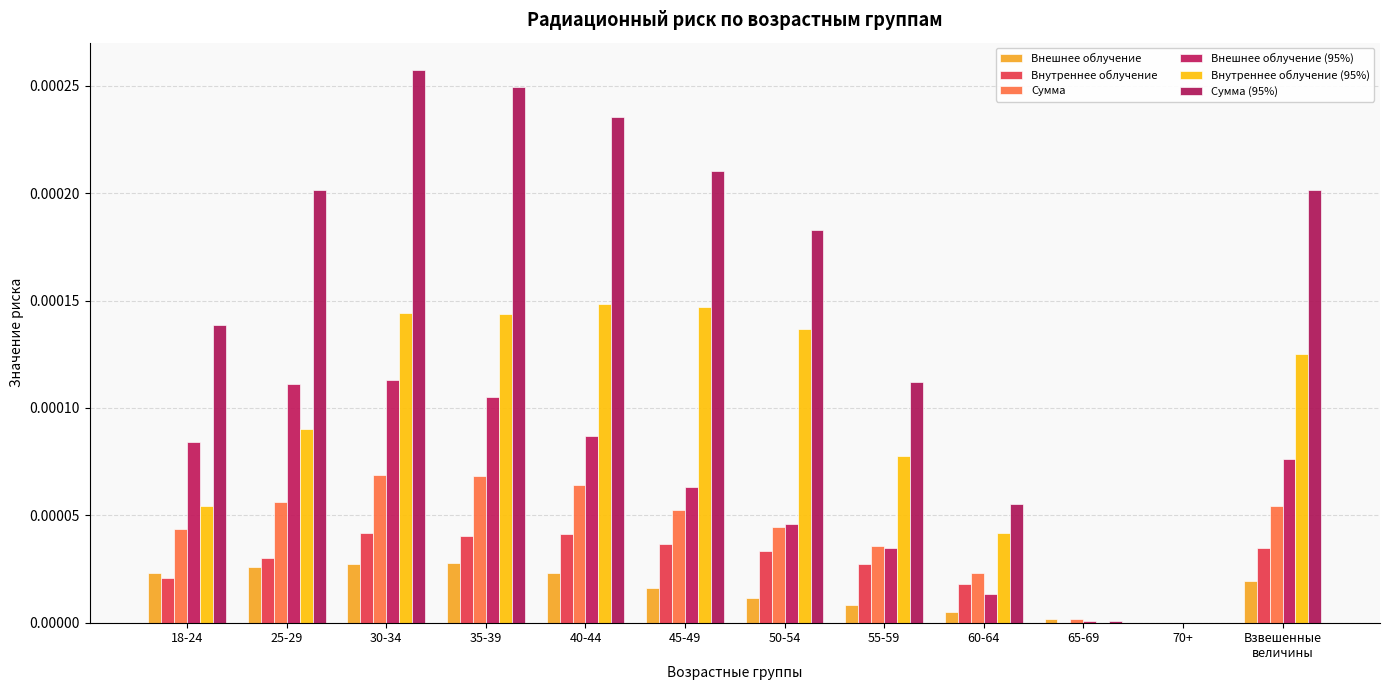

At which label is Сумма (95%) closest to 0?

70+